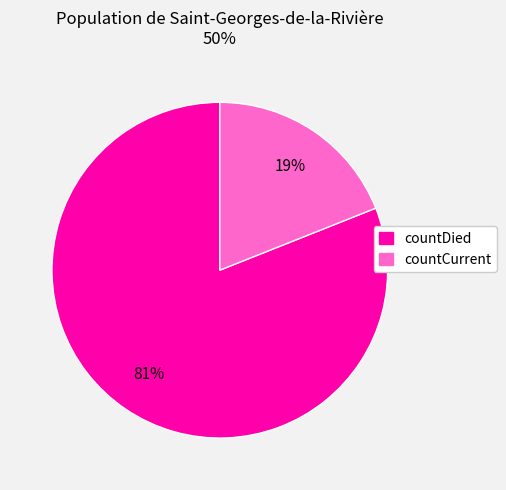

Do countDied and countCurrent together represent more than half of the pie?

Yes